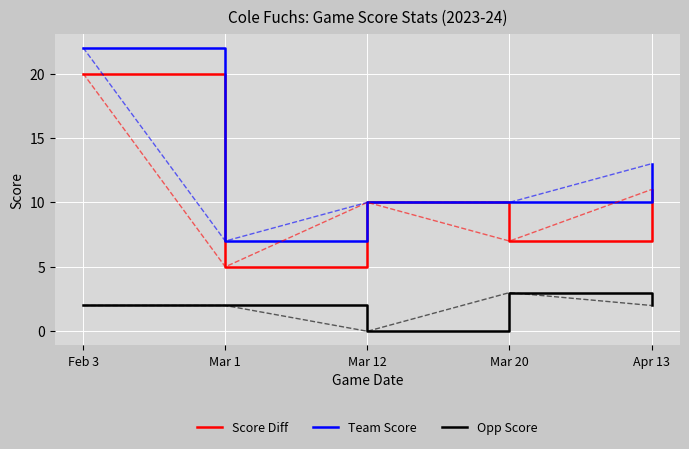

List the series in order of their overall mean, highest first.

Team Score, Score Diff, Opp Score